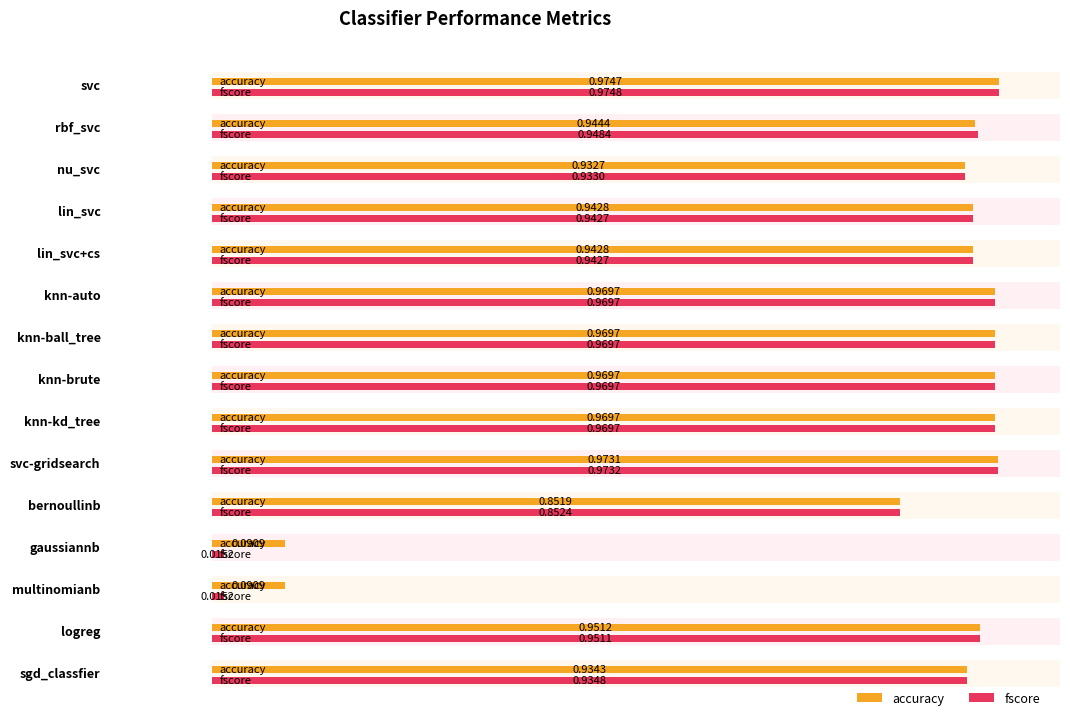

At how many categories does at least one series exceed 0?

15